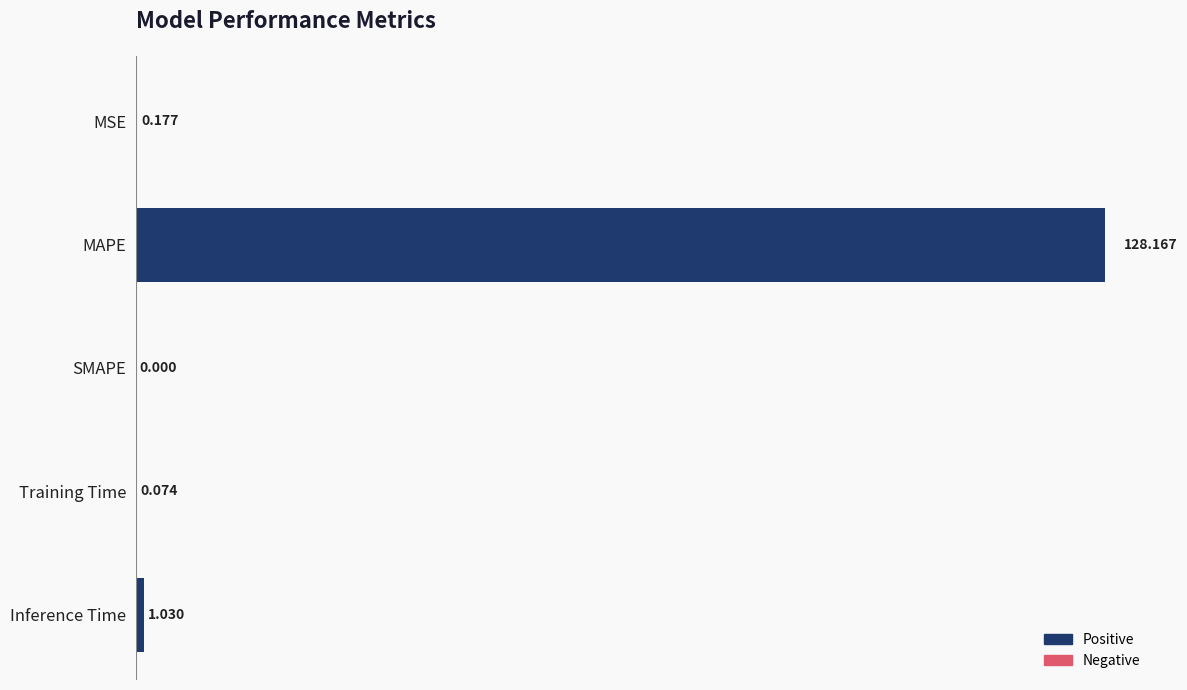

Between SMAPE and Inference Time, which is larger?

Inference Time